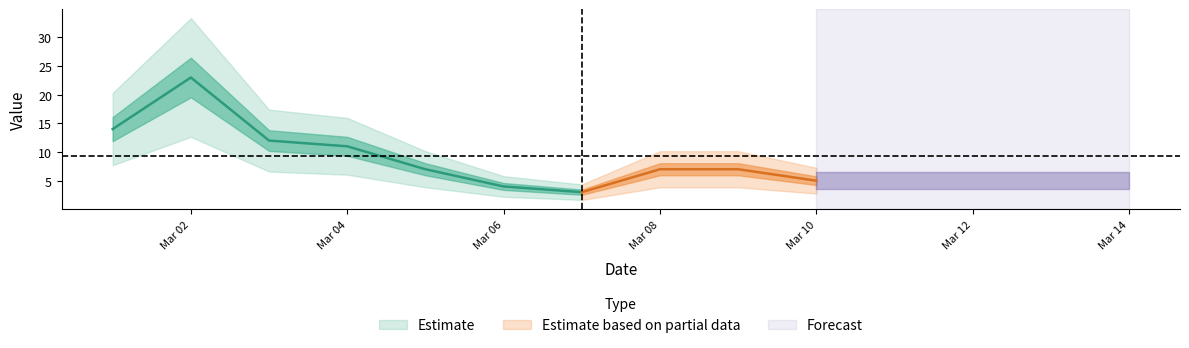

Rank the categories by value from highest to lowest.

3/2/2021, 3/1/2021, 3/3/2021, 3/4/2021, 3/5/2021, 3/8/2021, 3/9/2021, 3/10/2021, 3/6/2021, 3/7/2021